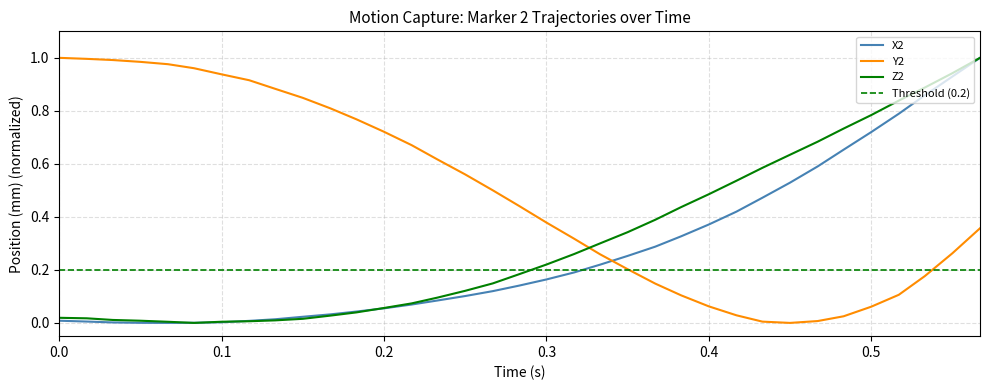

What are all the series names shown in the legend?

X2, Y2, Z2